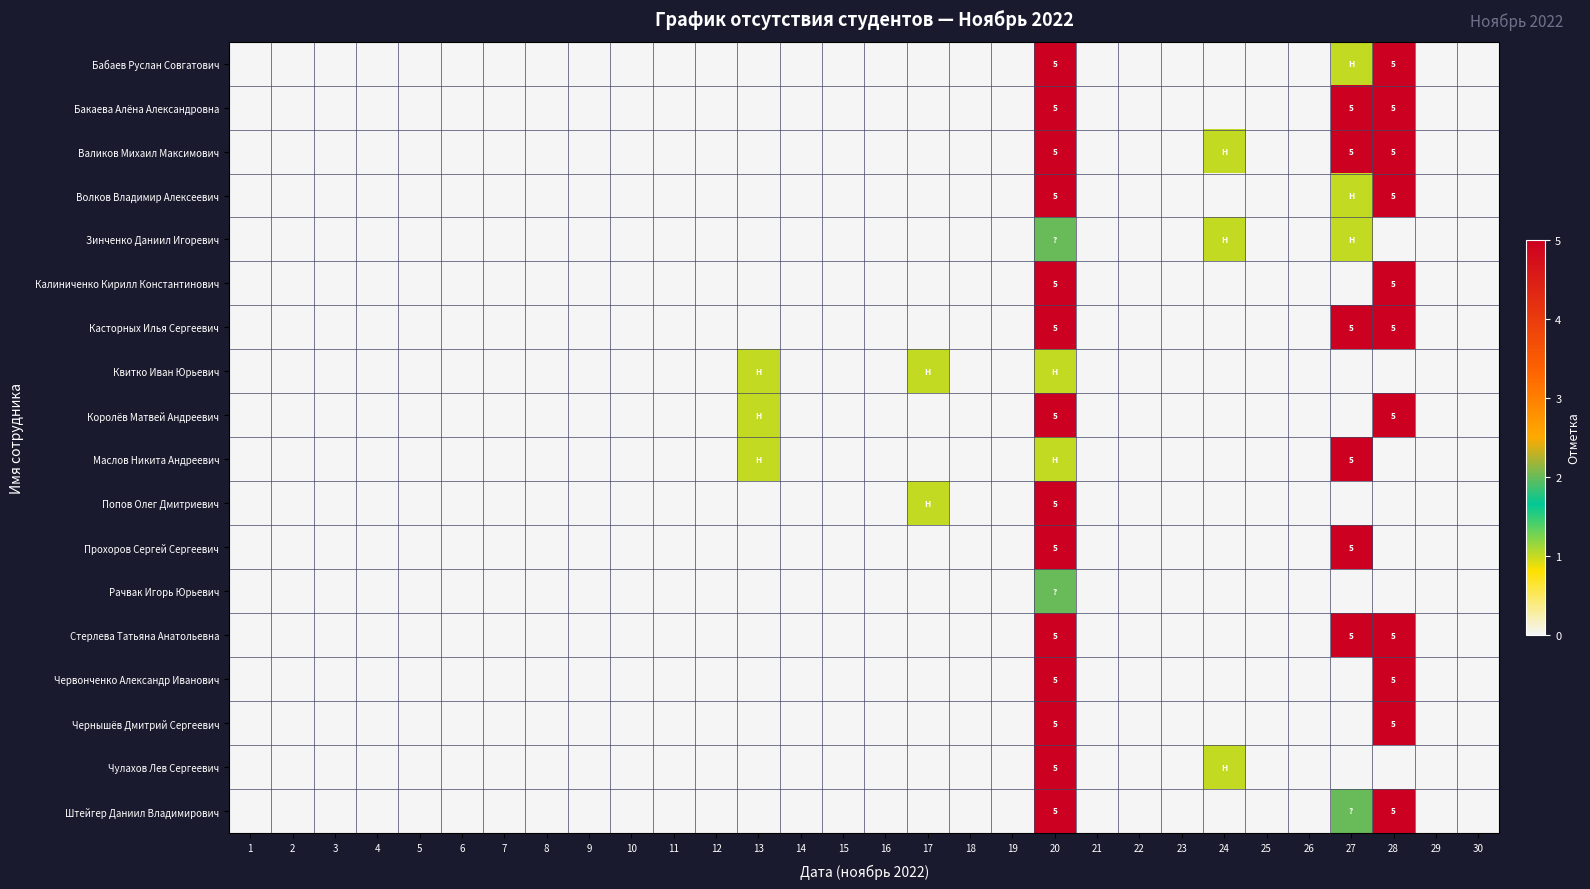

How many values in Касторных Илья Сергеевич are above zero?

3